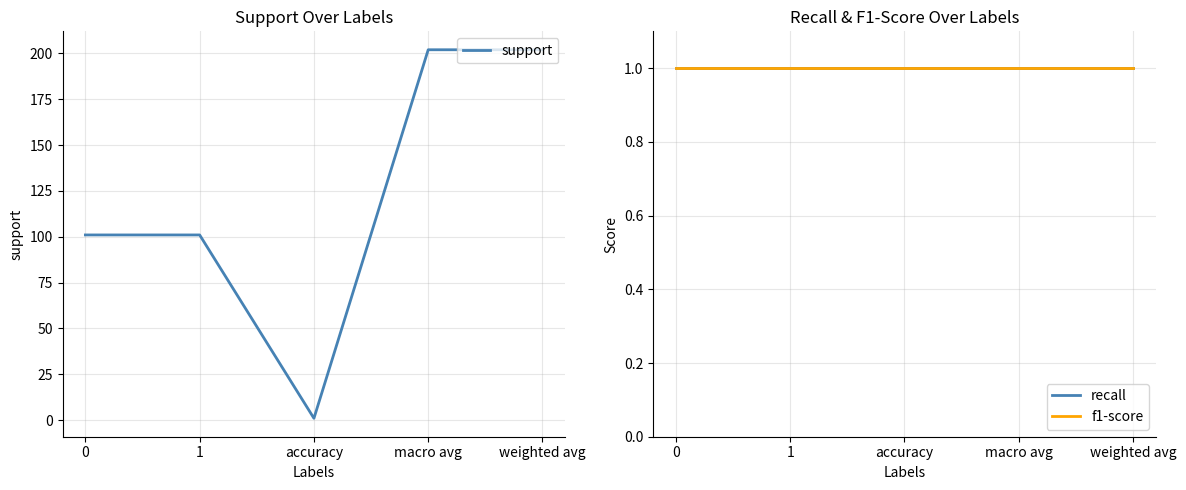

Reading left to right, extract all data points from this chart.

support: 101	101	1	202	202
recall: 1	1	1	1	1
f1-score: 1	1	1	1	1